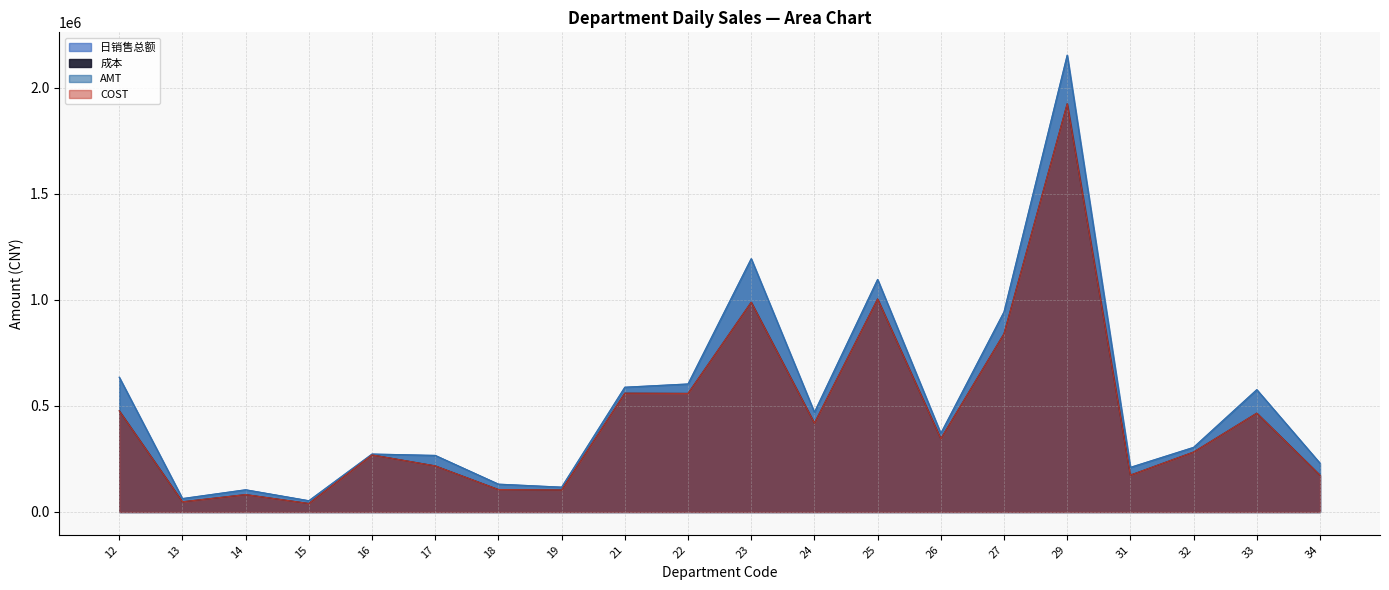

What is the average value of the 成本 series?

453789.4